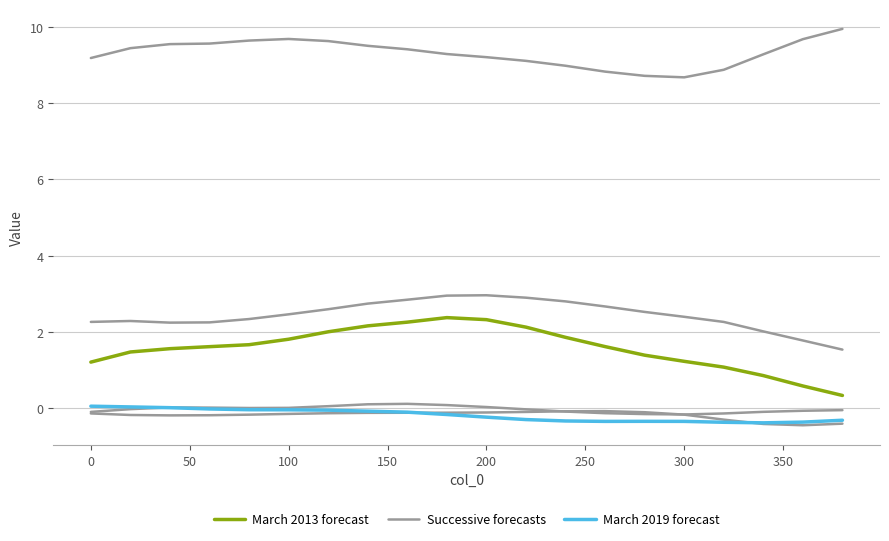

The value of Successive forecasts at 11 is 4.2. True or false?

False